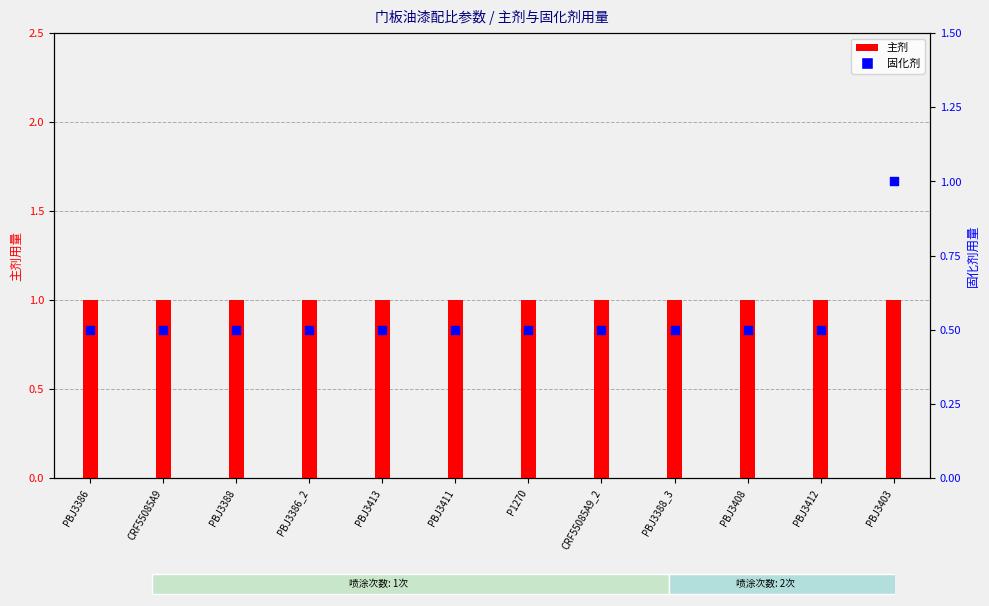

At which category is the sum across all series the highest?

PBJ3403